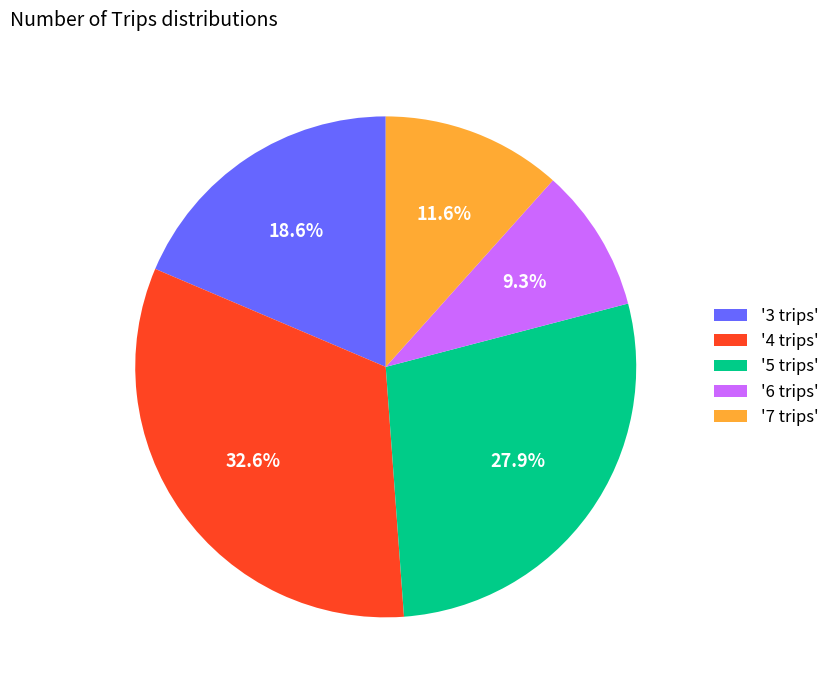

Which slice is the smallest?

'6 trips'